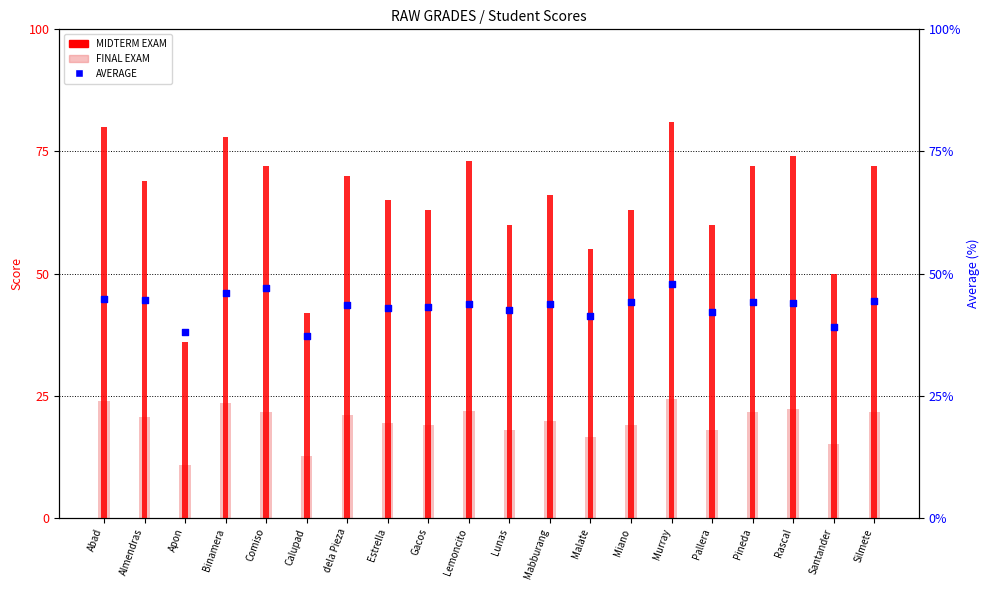

Which series has the widest spread of Y values?

MIDTERM EXAM